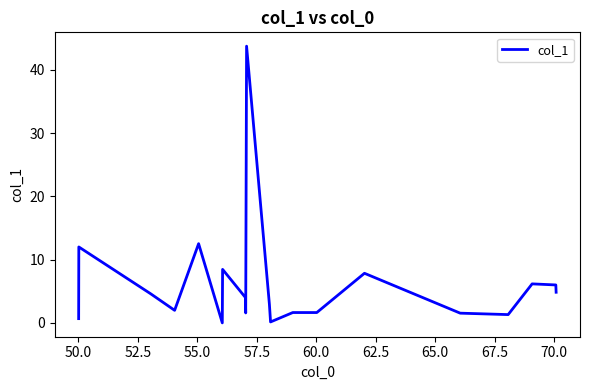

How many lines are shown in the chart?

1